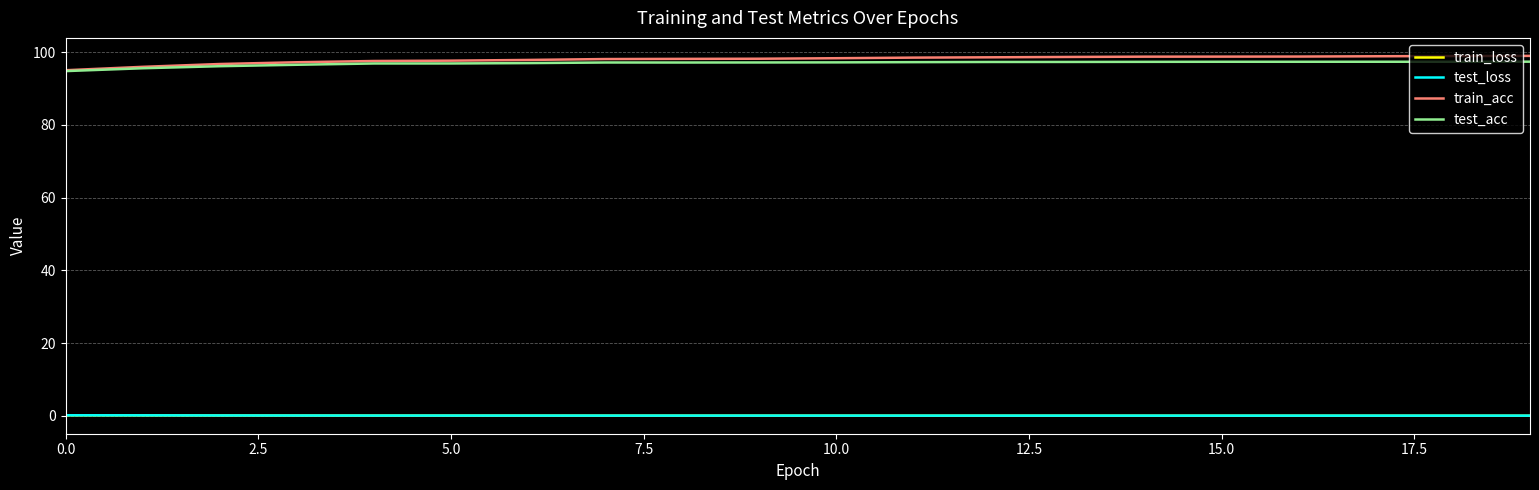

What is the highest value of the test_acc series?

97.4